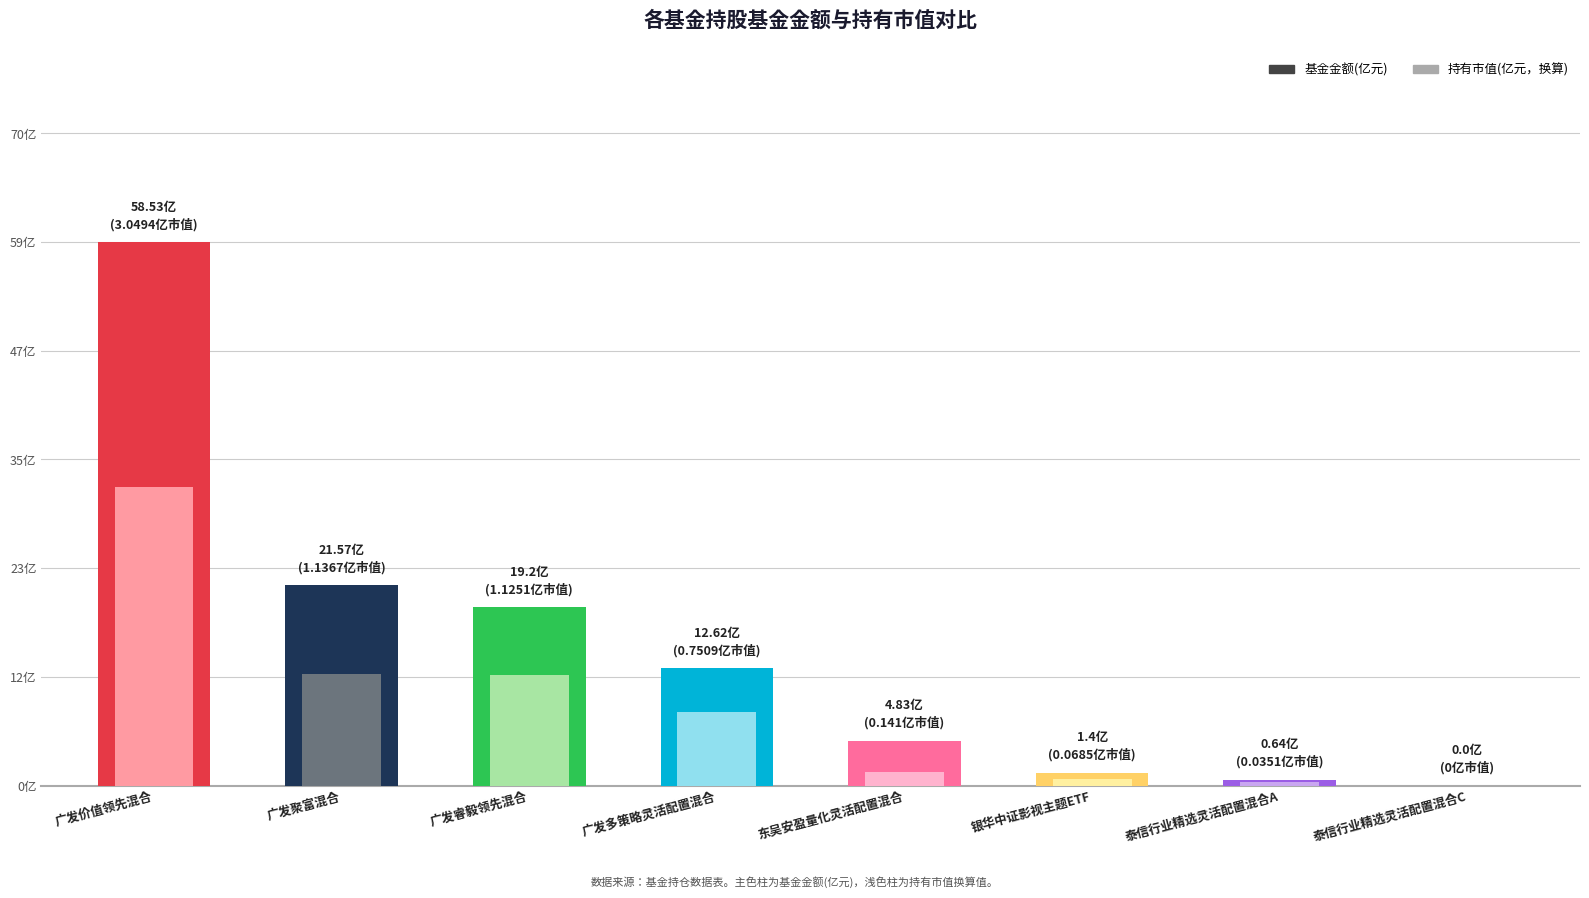

Reading left to right, what are all the values shown in this chart?

广发价值领先混合=58.5	广发聚富混合=21.6	广发睿毅领先混合=19.2	广发多策略灵活配置混合=12.6	东吴安盈量化灵活配置混合=4.8	银华中证影视主题ETF=1.4	泰信行业精选灵活配置混合A=0.6	泰信行业精选灵活配置混合C=0.0